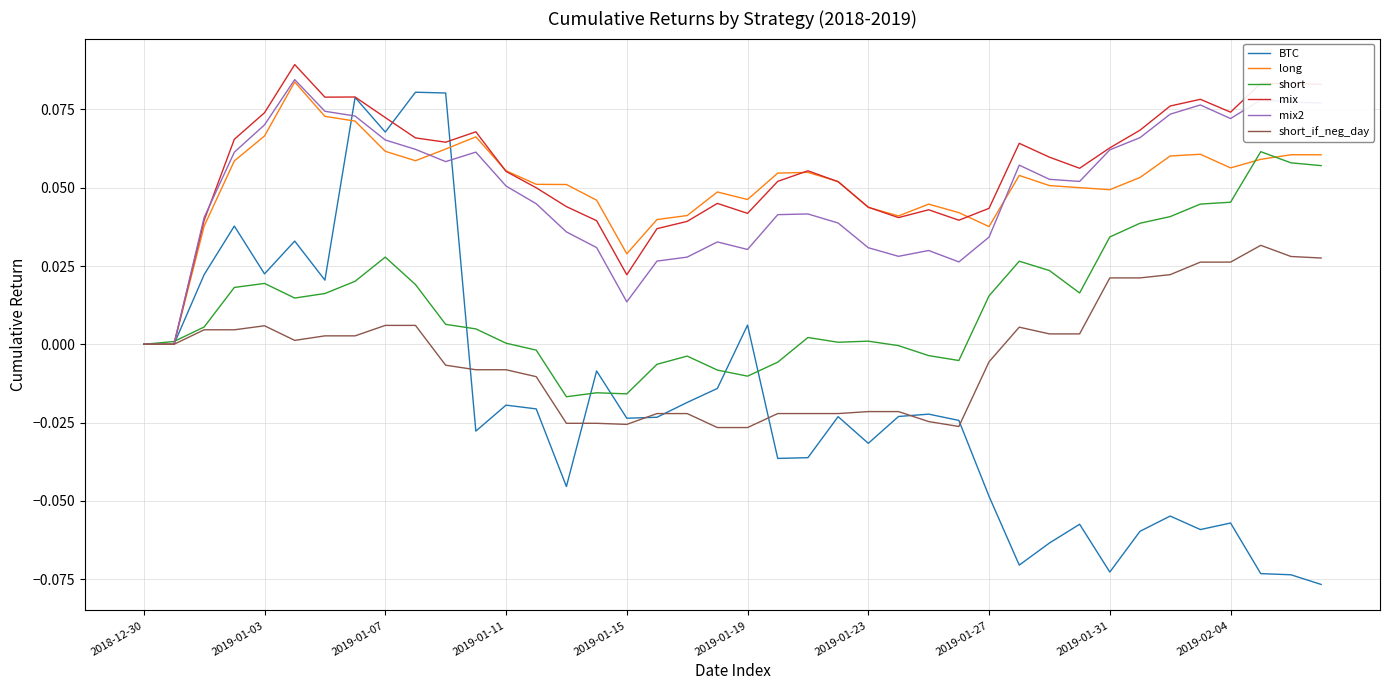

How many lines are shown in the chart?

6